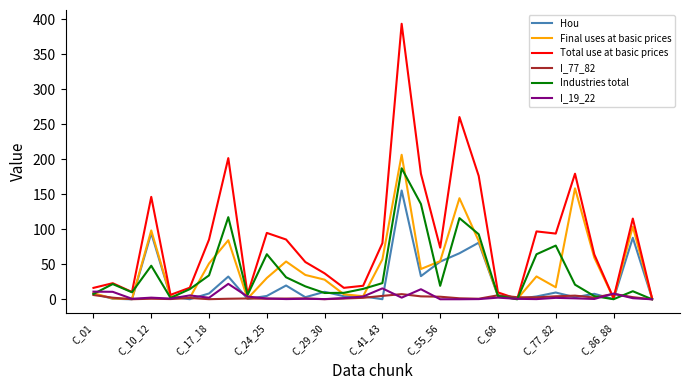

How many distinct data groups are displayed?

6